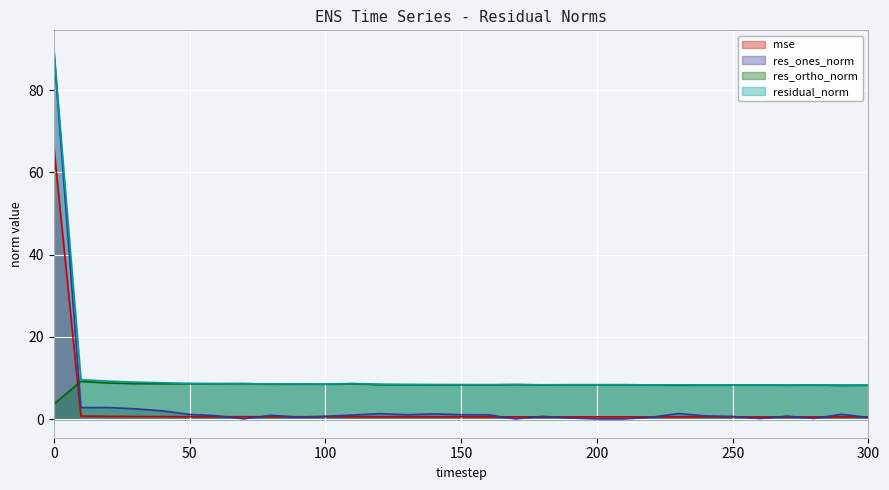

Rank the series at 260 from highest to lowest value.

residual_norm, res_ortho_norm, mse, res_ones_norm